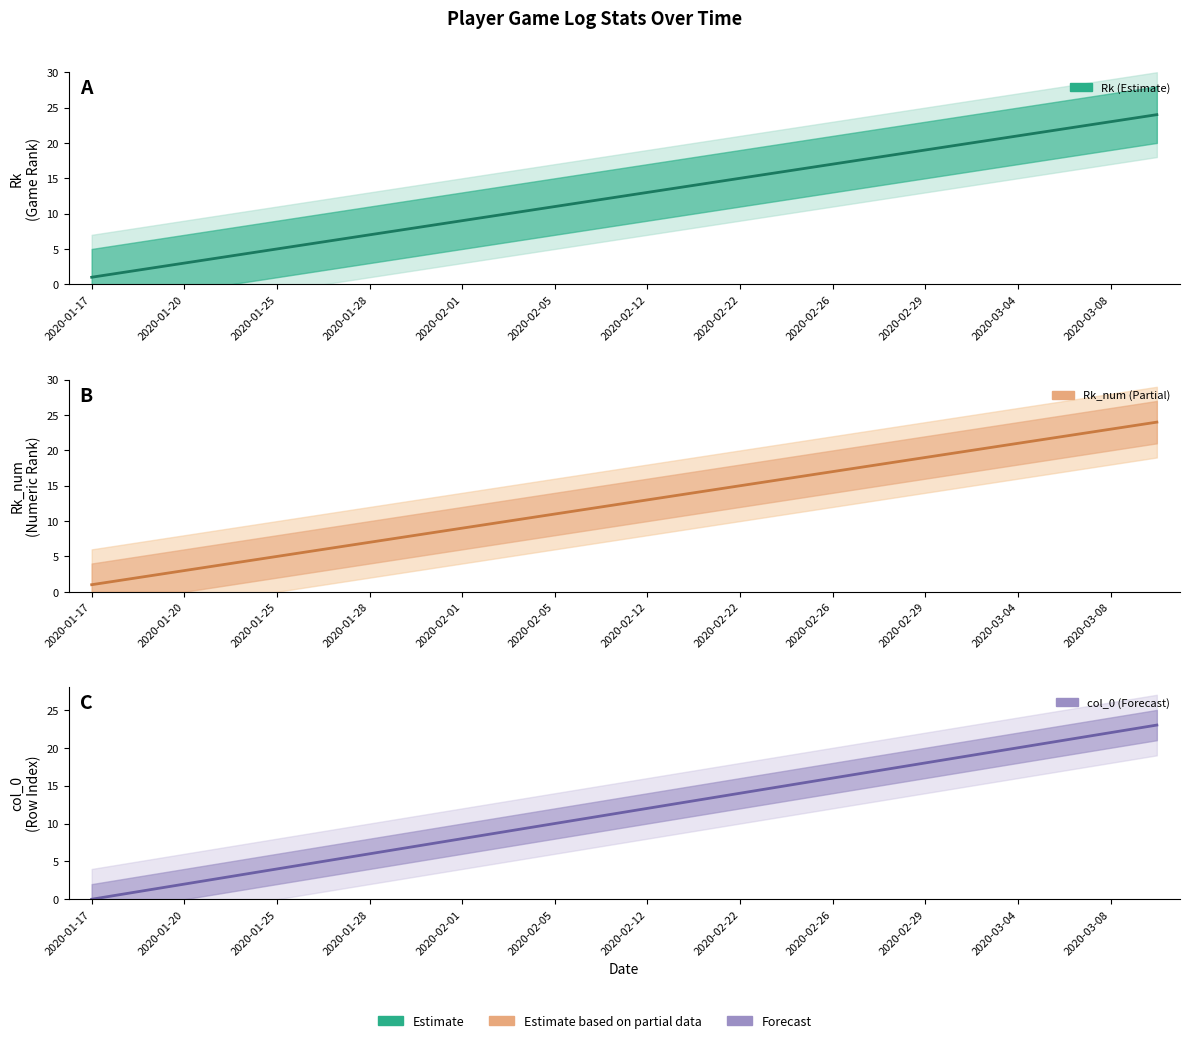

What position from the left is 19?

20